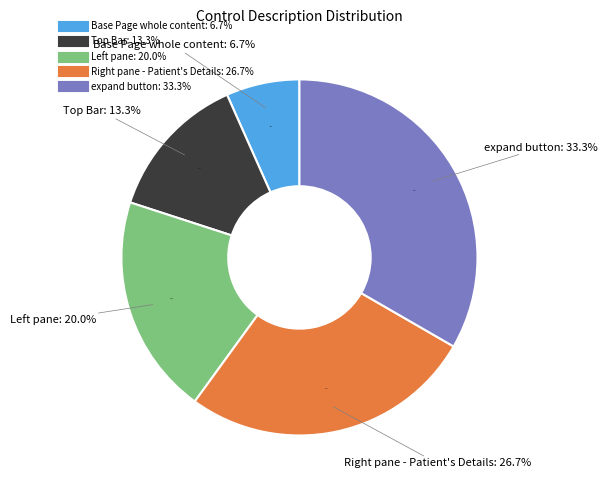

Rank the categories by value from lowest to highest.

Base Page whole content, Top Bar, Left pane, Right pane - Patient's Details, expand button